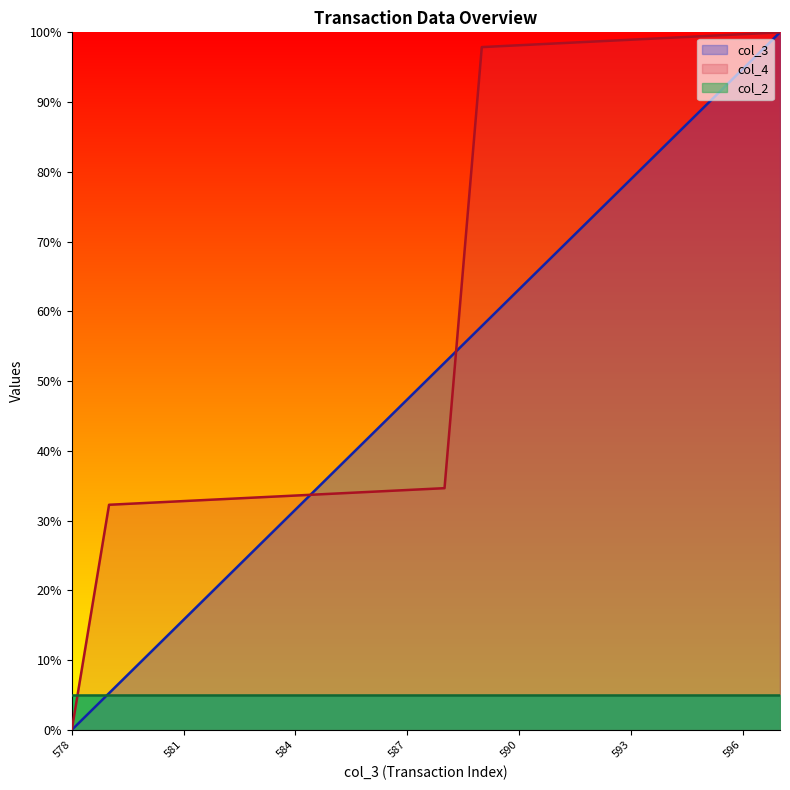

What is the difference between the highest and lowest values at 596?

94.7